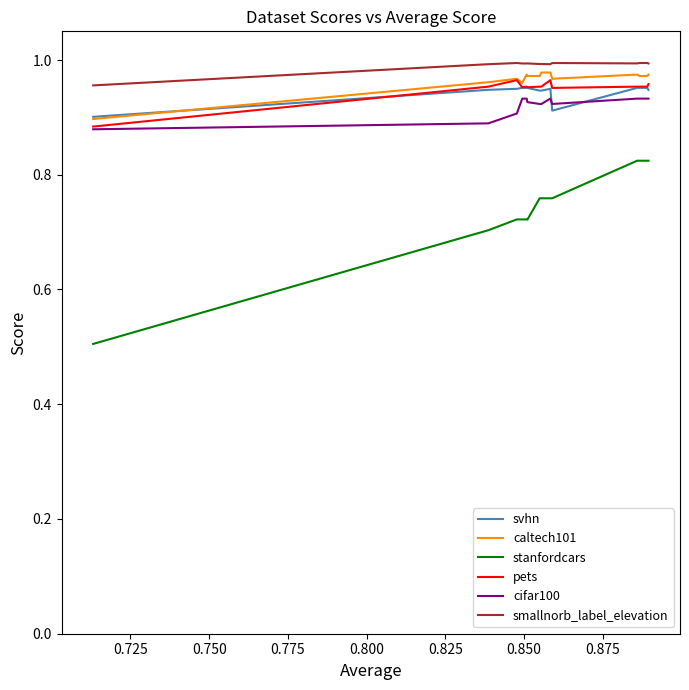

How many interior local peaks does the smallnorb_label_elevation series have?

3